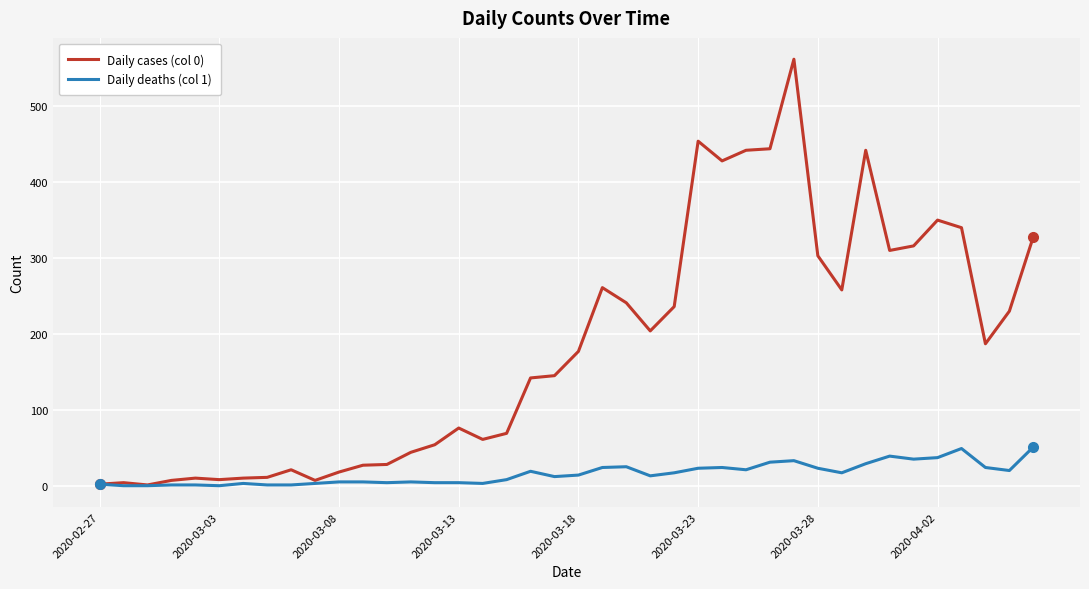

Which series has the widest spread of values?

Daily cases (col 0)